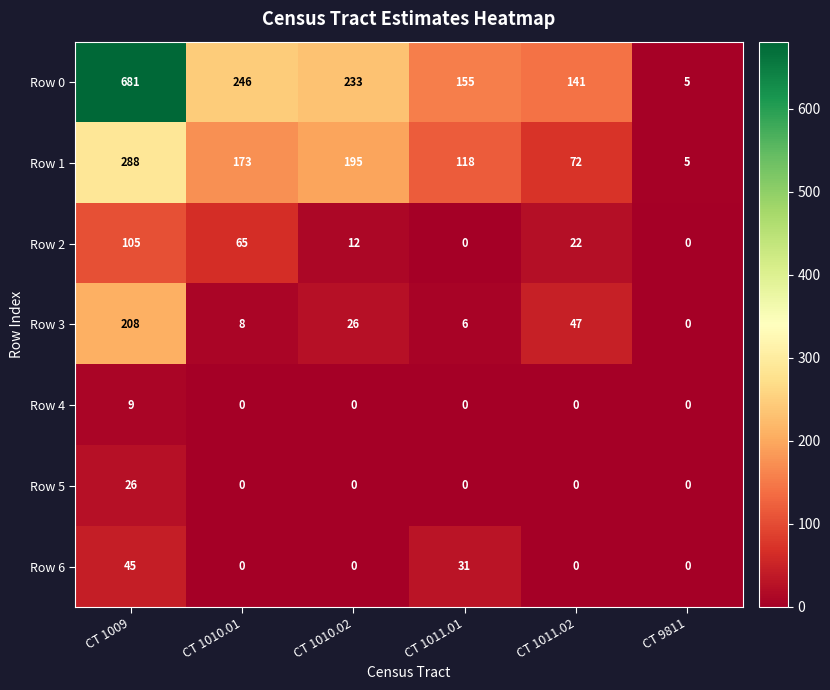

Which series has the largest range (max minus min)?

Row 0